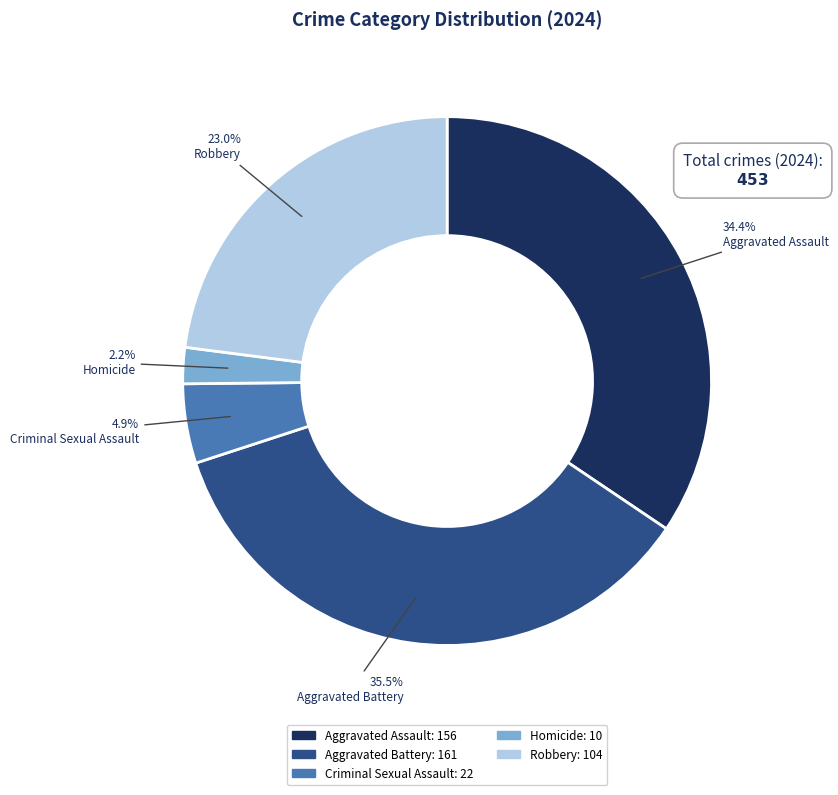

Between Robbery and Aggravated Battery, which is larger?

Aggravated Battery